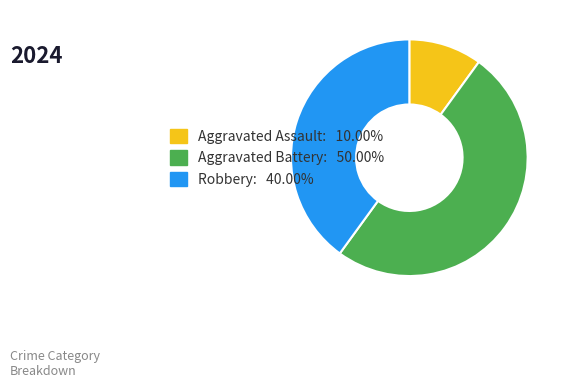

What is the smallest slice in the pie chart?

Aggravated Assault